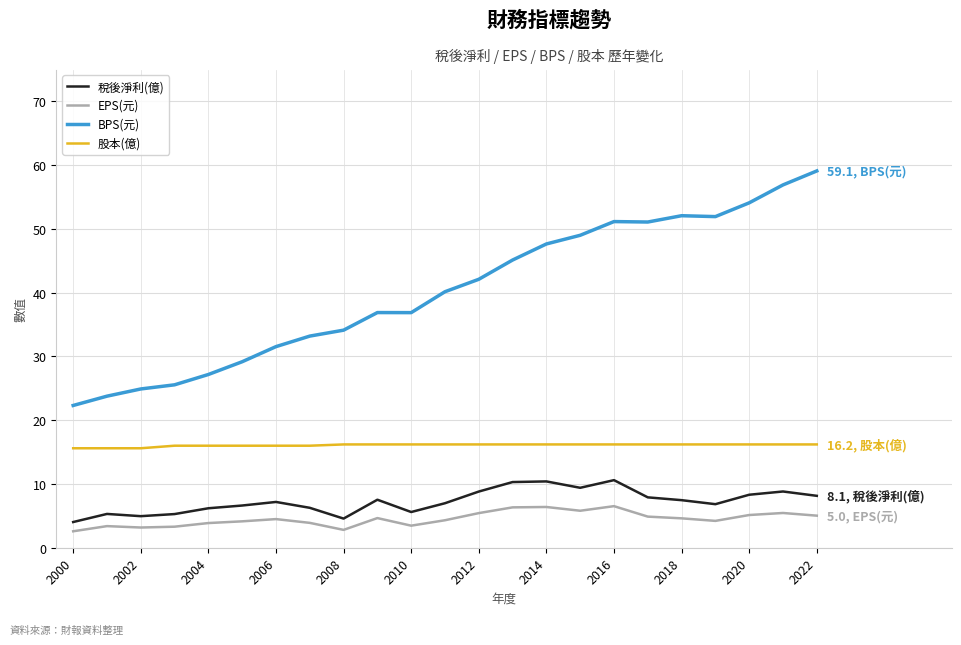

How many 股本(億) values are between 16 and 17?

20